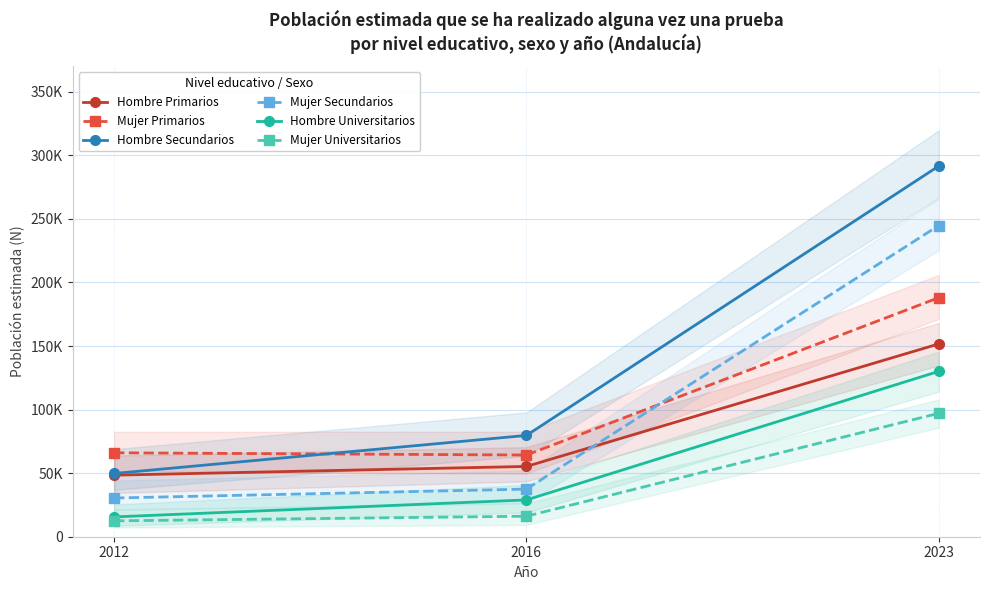

What is the difference between the Mujer Primarios values at 2016 and 2012?

1754